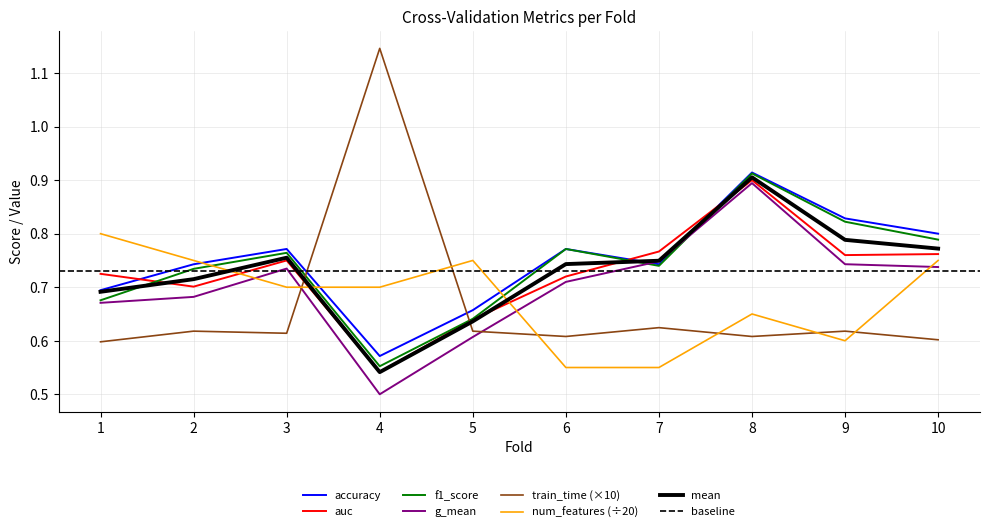

Is it true that accuracy equals 0.8 at 10?

True